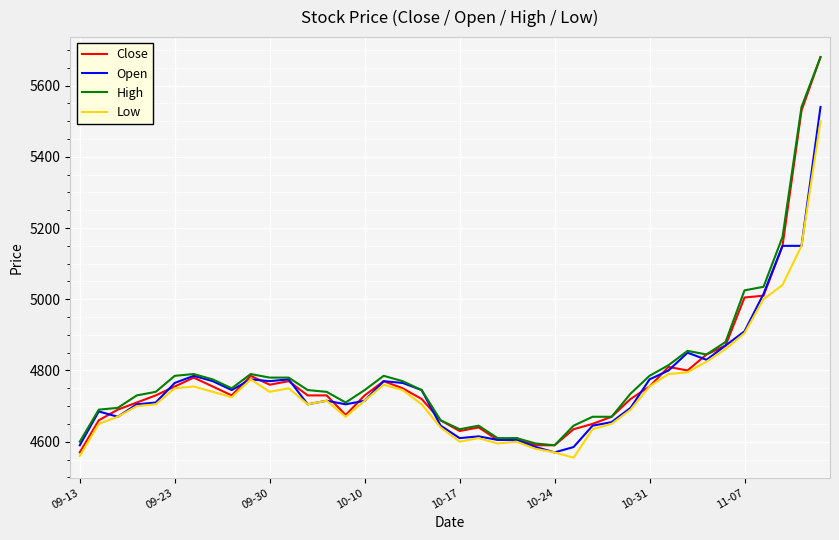

What is the difference between the maximum and minimum values in the Open series?

970